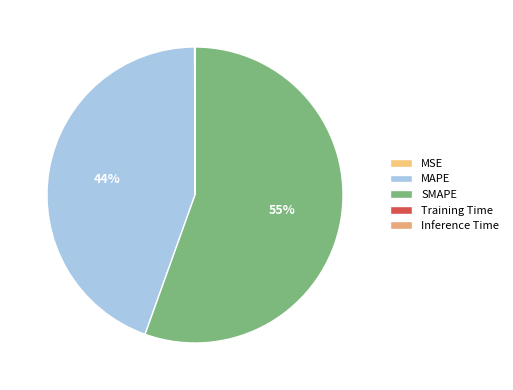

The MSE slice represents 0% of the pie. True or false?

True